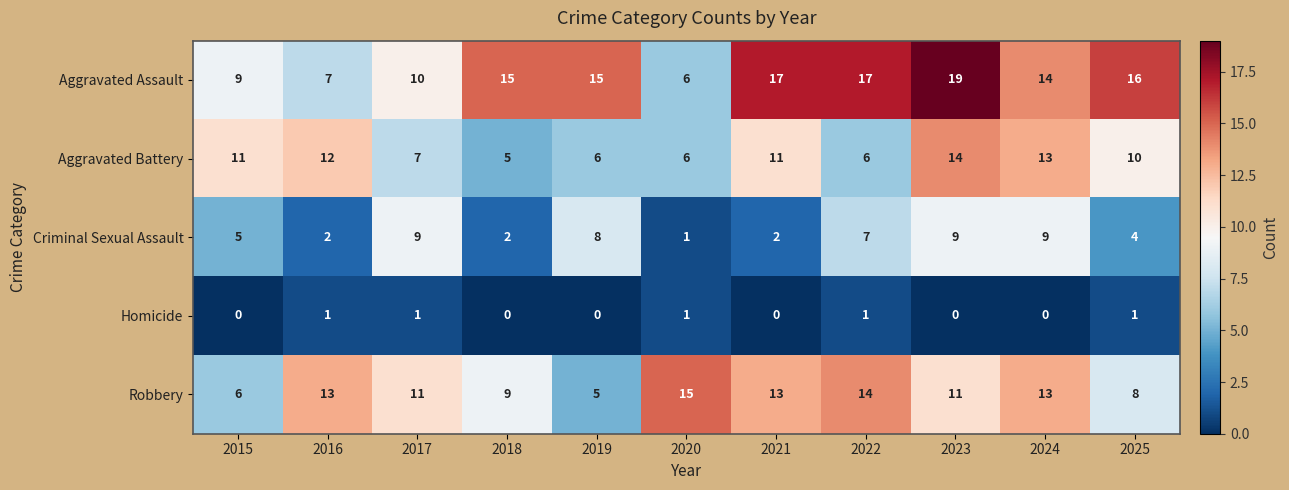

Count the number of data series in this chart.

5